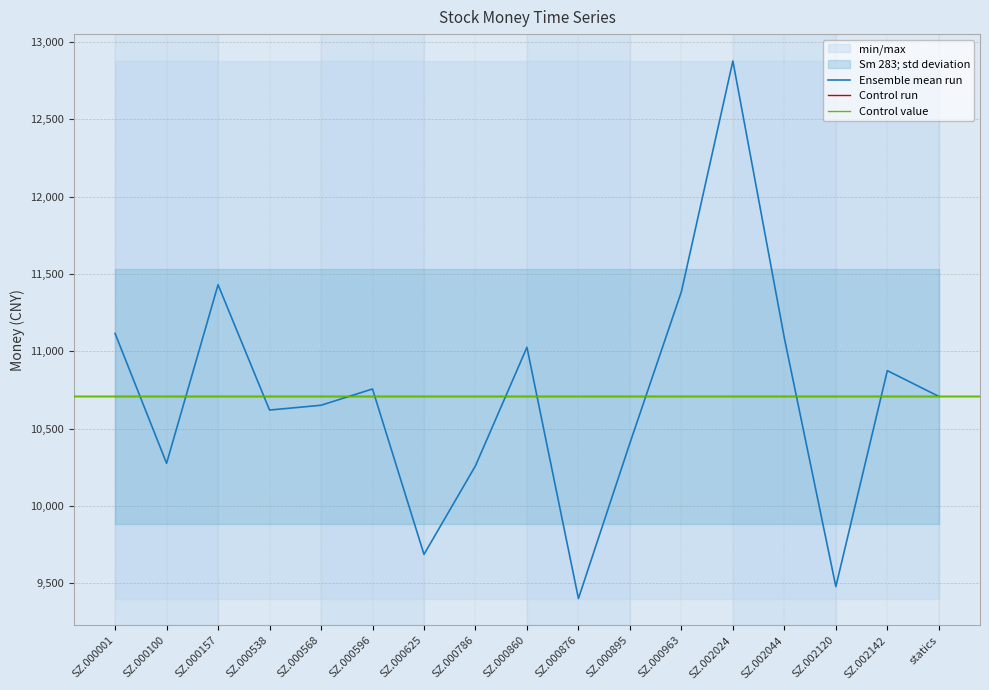

Where is the first local minimum?

SZ.000100